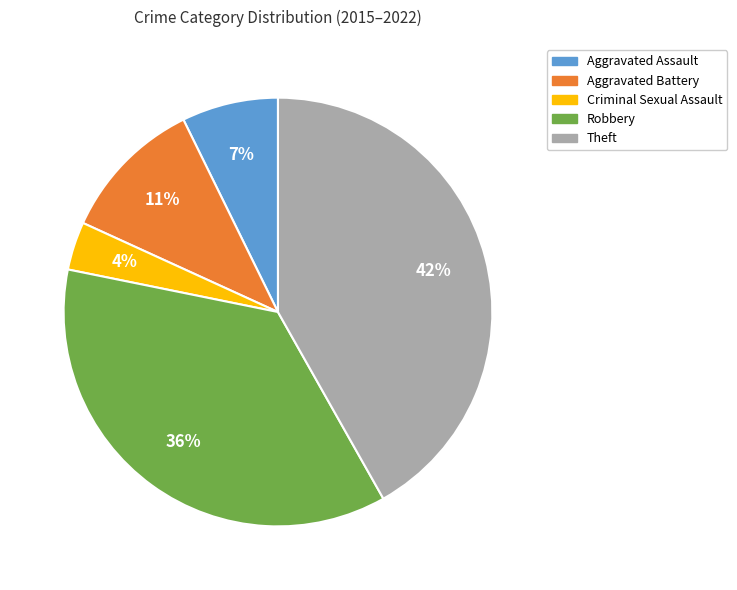

How many segments does this pie chart have?

5